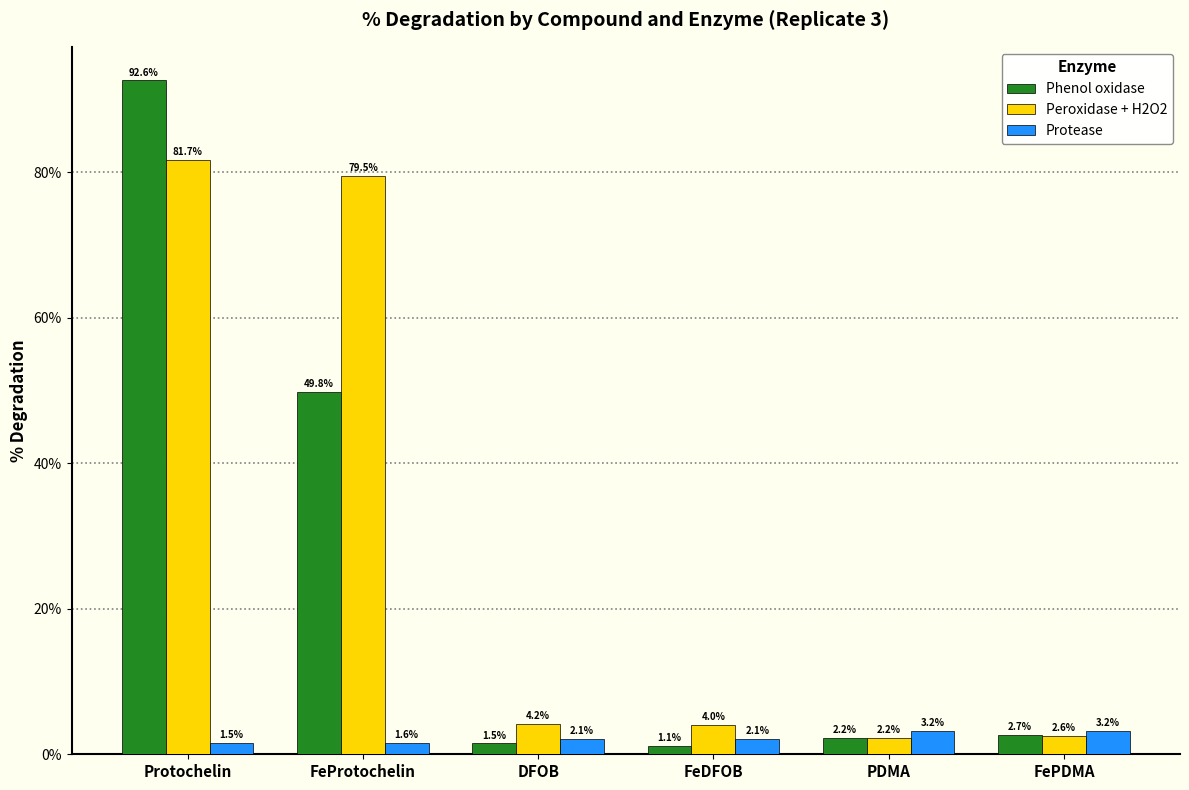

Reading left to right, transcribe all the data shown in this chart.

Phenol oxidase: Protochelin=92.6	FeProtochelin=49.8	DFOB=1.5	FeDFOB=1.1	PDMA=2.2	FePDMA=2.7
Peroxidase + H2O2: Protochelin=81.7	FeProtochelin=79.5	DFOB=4.2	FeDFOB=4.0	PDMA=2.2	FePDMA=2.6
Protease: Protochelin=1.5	FeProtochelin=1.6	DFOB=2.1	FeDFOB=2.1	PDMA=3.2	FePDMA=3.2